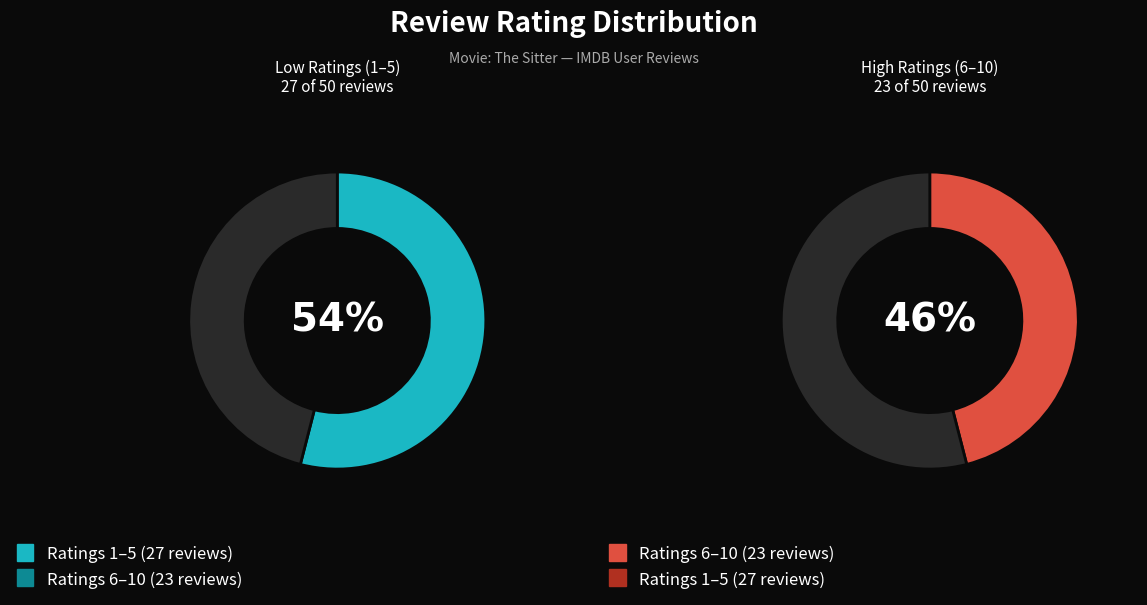

Is the sum of 2 and 5 greater than half?

No